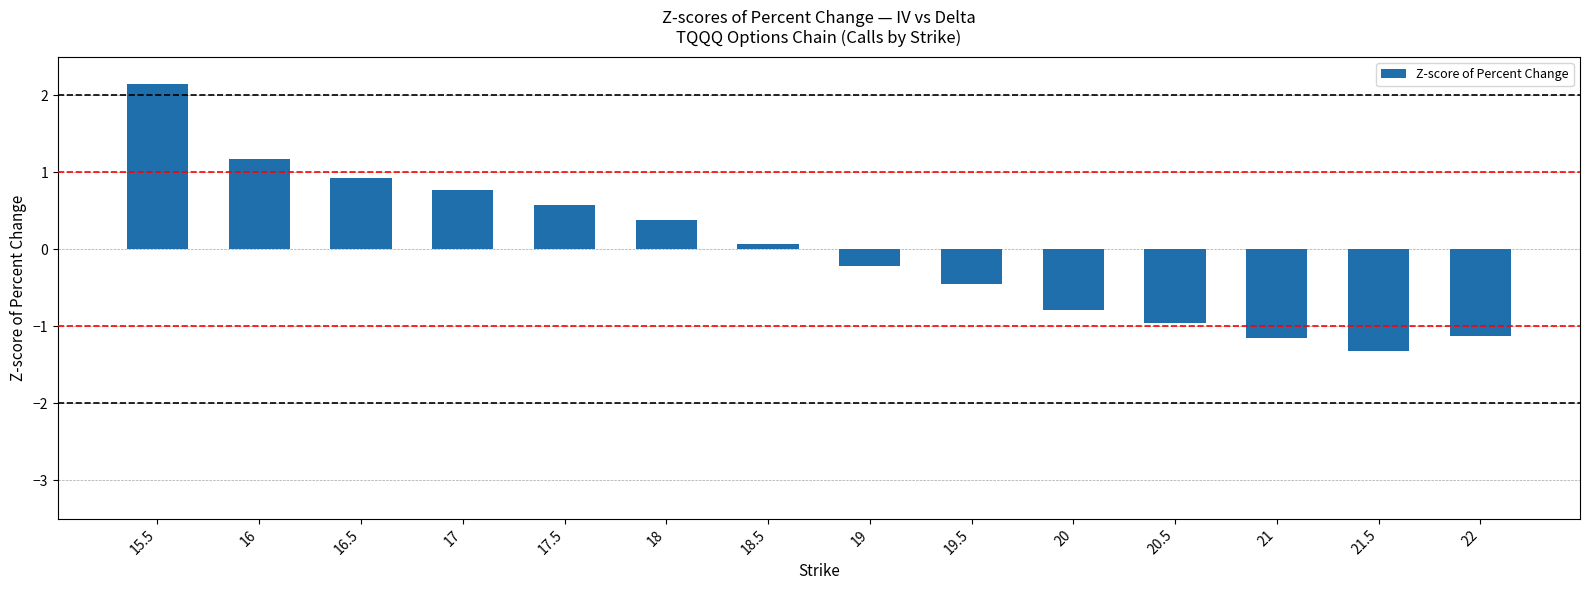

Count the number of data series in this chart.

1